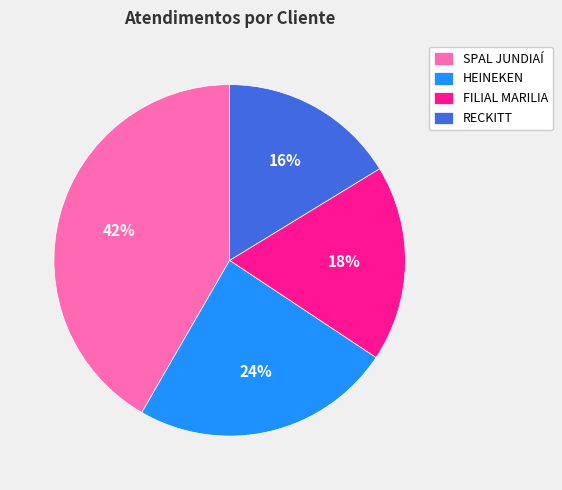

Do RECKITT and SPAL JUNDIAÍ together represent more than half of the pie?

Yes